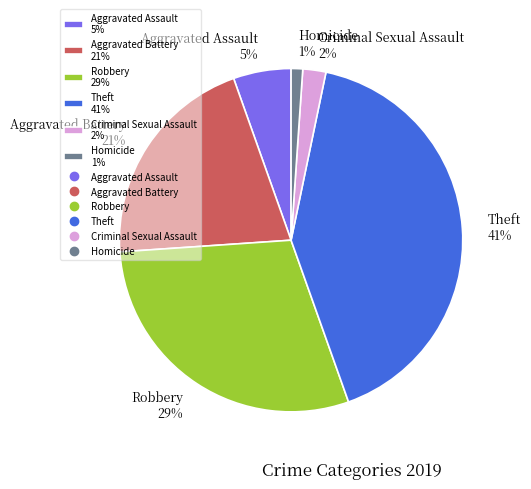

To the nearest percent, what is the combined percentage of Robbery and Homicide?

30%